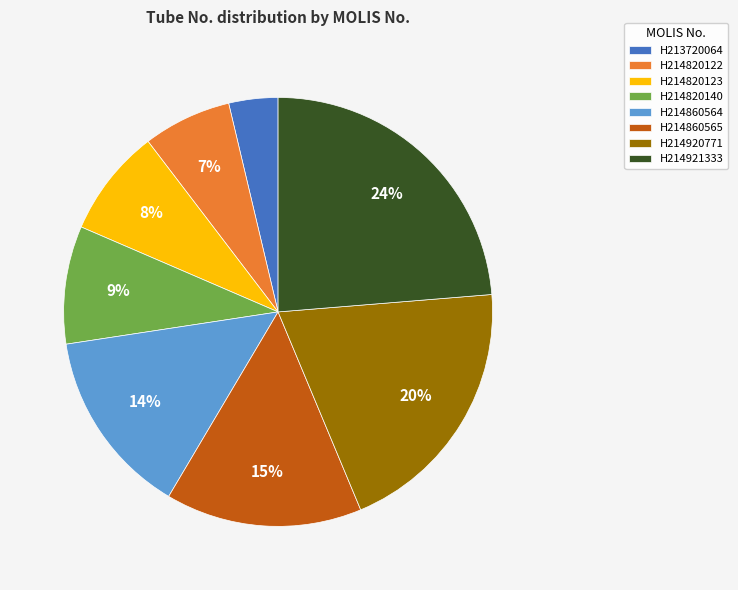

How many segments does this pie chart have?

8